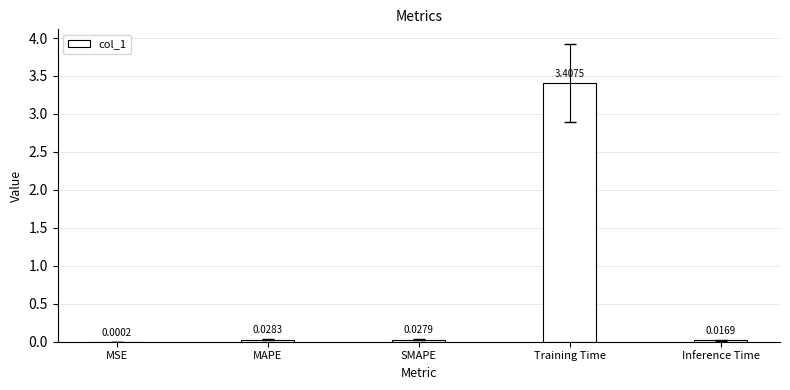

At which label is the value closest to 1?

MAPE